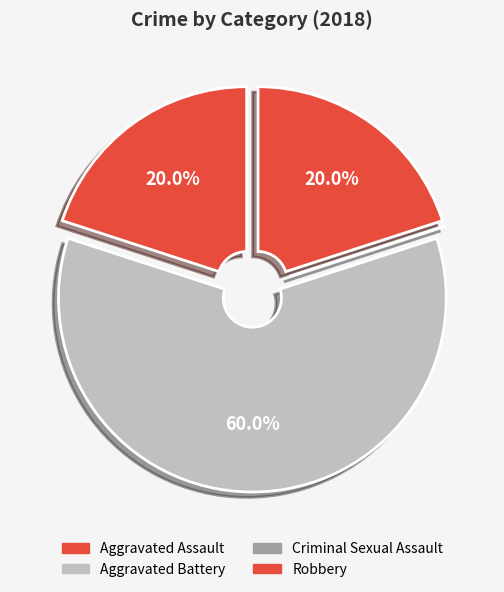

Which category has the biggest portion of the pie?

Aggravated Battery